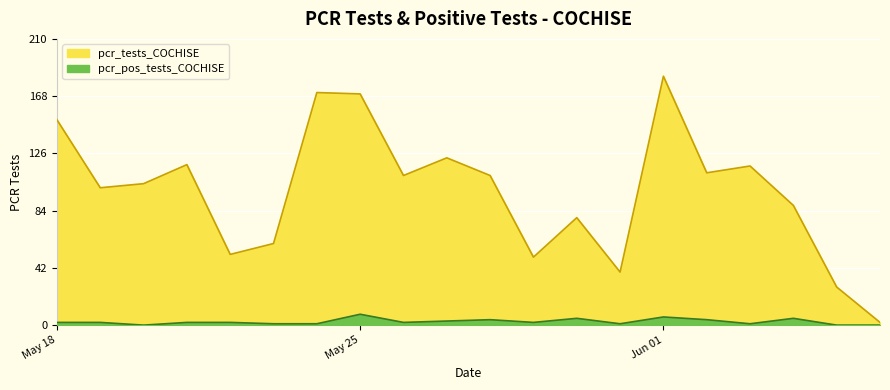

True or false: pcr_pos_tests and pcr_tests cross at least once.

False